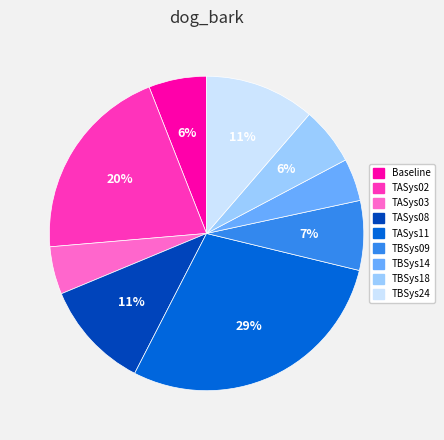

To the nearest percent, what percentage of the pie is TASys11?

29%